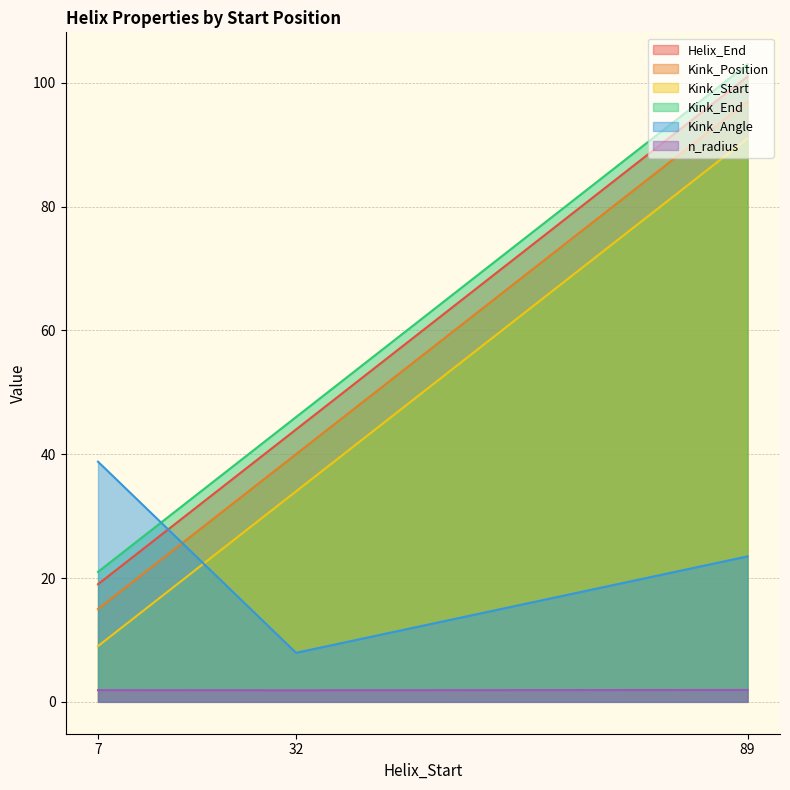

Reading left to right, what are all the values shown in this chart?

Helix_End: 7=19.0	32=44.0	89=101.0
Kink_Position: 7=15.0	32=40.0	89=97.0
Kink_Start: 7=9.0	32=34.0	89=91.0
Kink_End: 7=21.0	32=46.0	89=103.0
Kink_Angle: 7=38.8	32=7.9	89=23.5
n_radius: 7=1.9	32=1.9	89=1.9